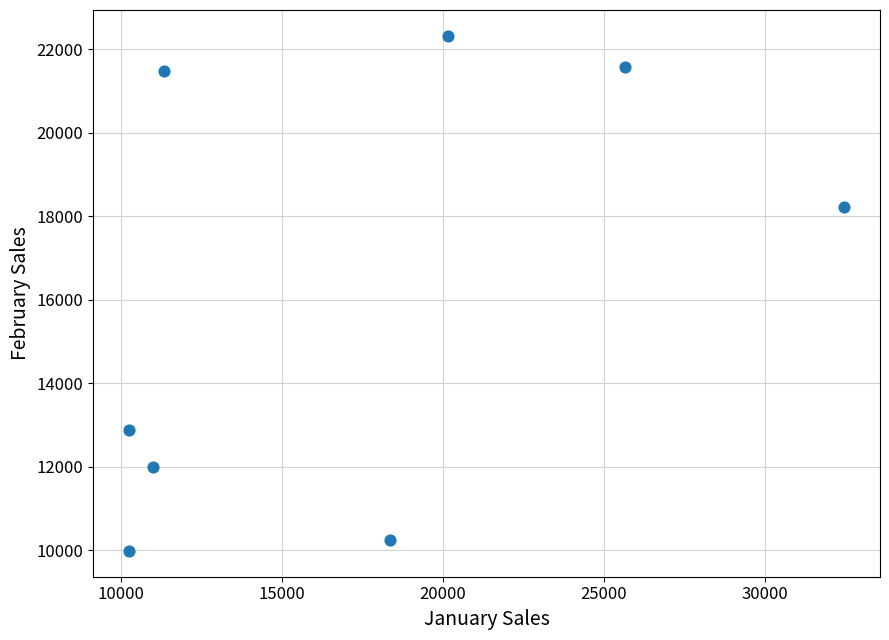

What Y value in the scatter plot is closest to 16154?

18214